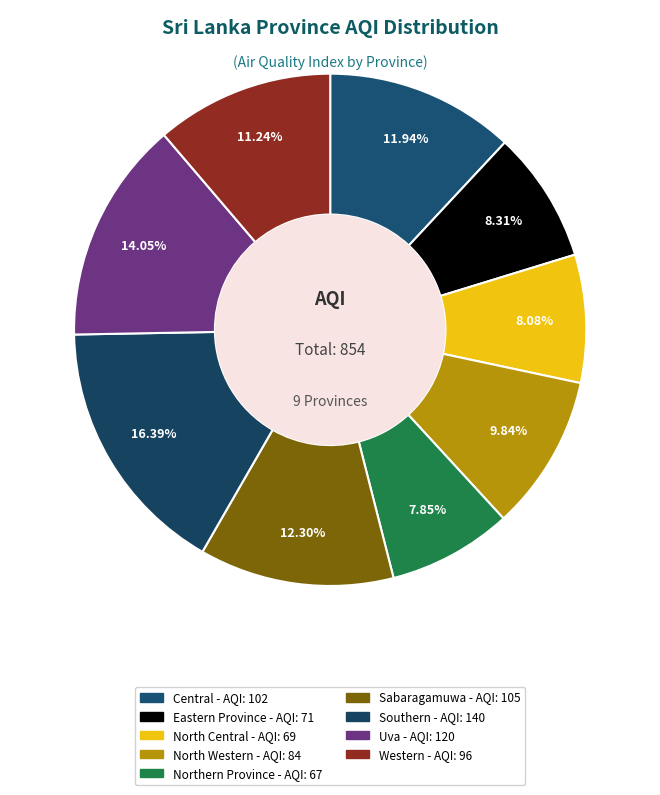

To the nearest percent, what is the difference between the largest and smallest slice percentages?

9%